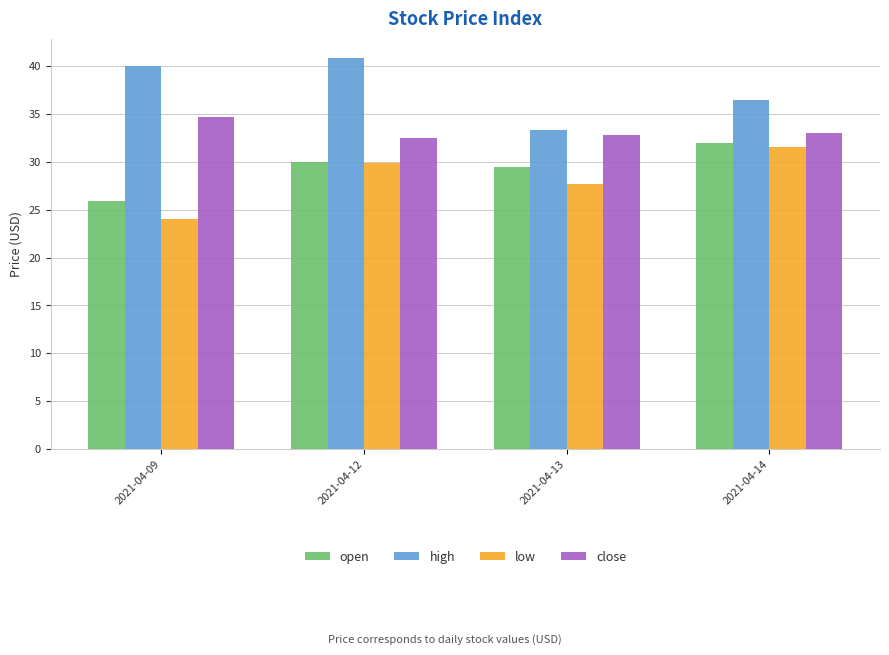

The value of open at 2021-04-12 is 51.3. True or false?

False